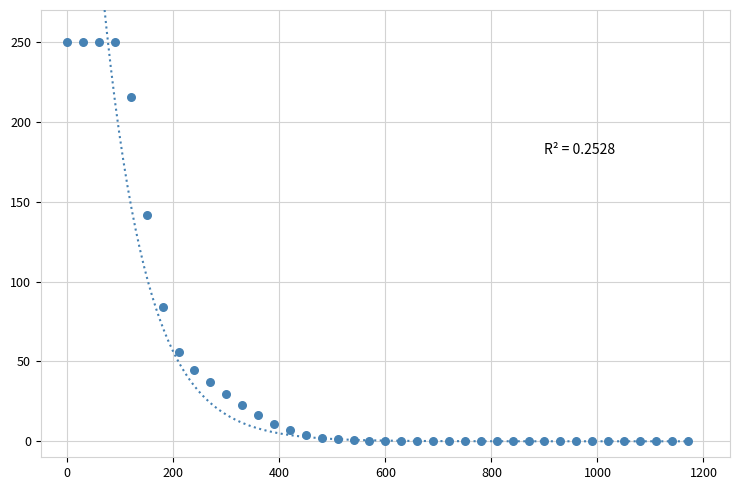

What Y value in the scatter plot is closest to 125?

141.7